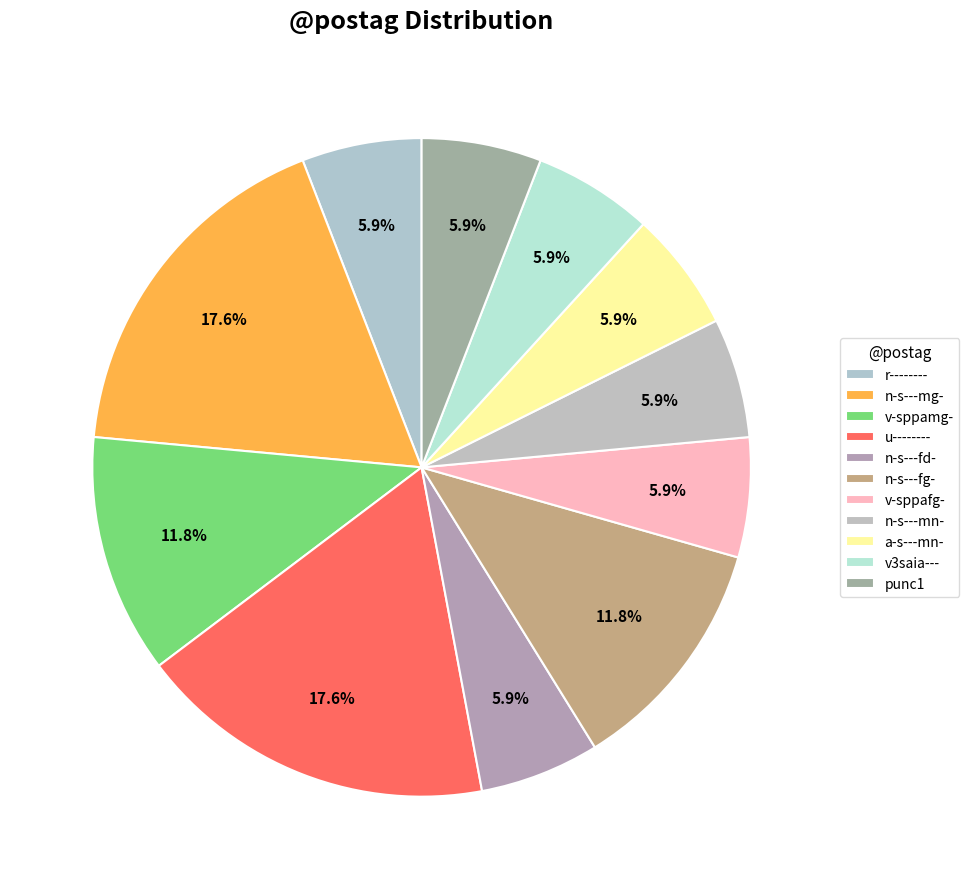

What is the smallest slice in the pie chart?

r--------